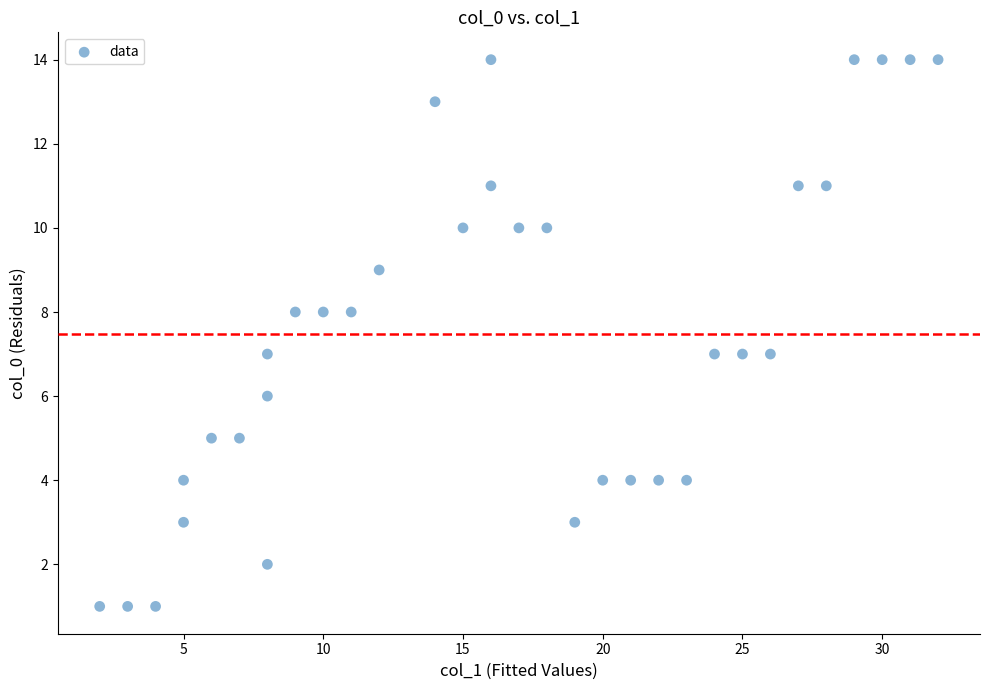

What is the range of Y values (max minus min)?

13